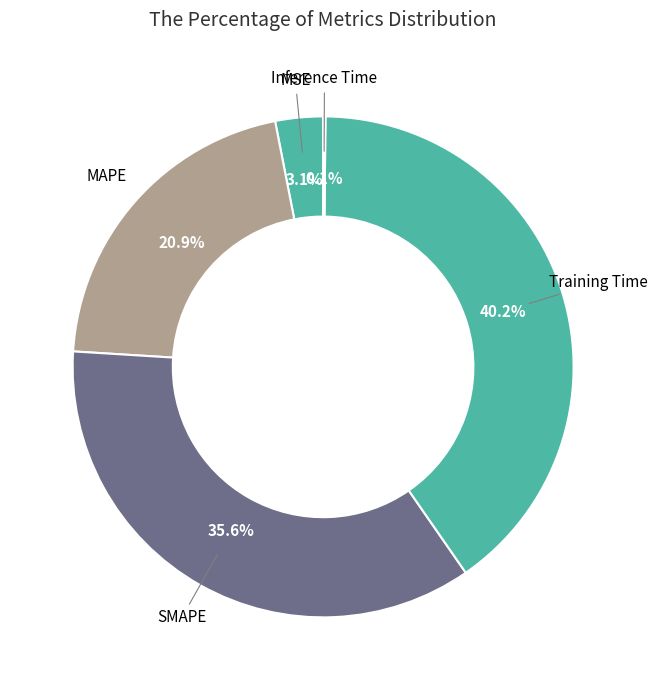

Which category has the biggest portion of the pie?

Training Time